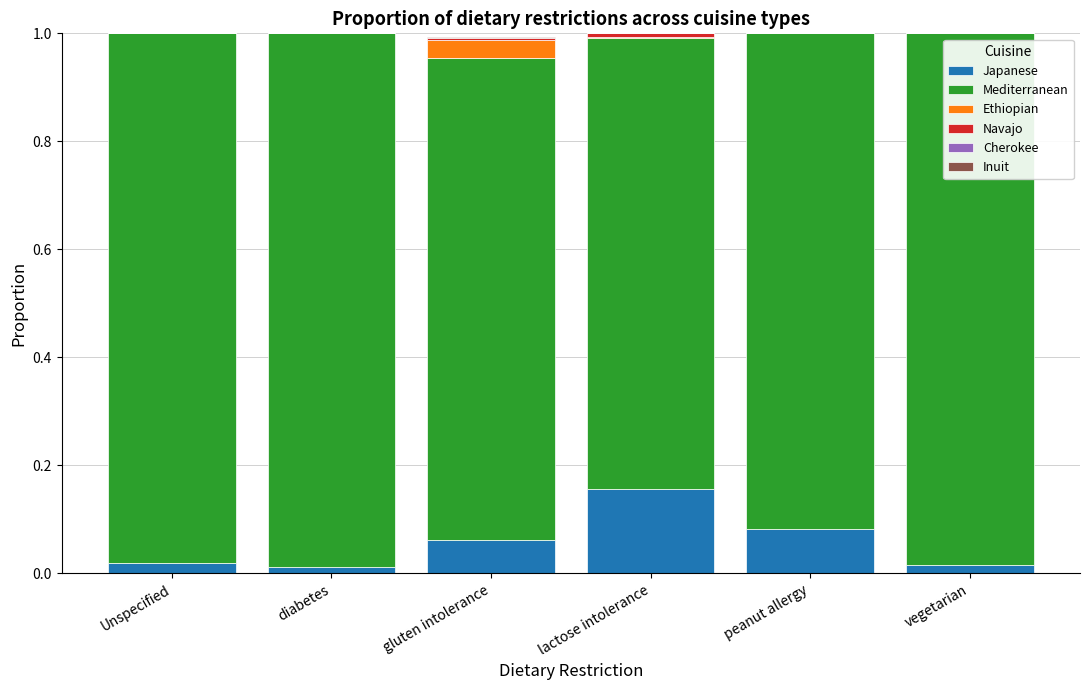

The value of Japanese at peanut allergy is 0.0. True or false?

False